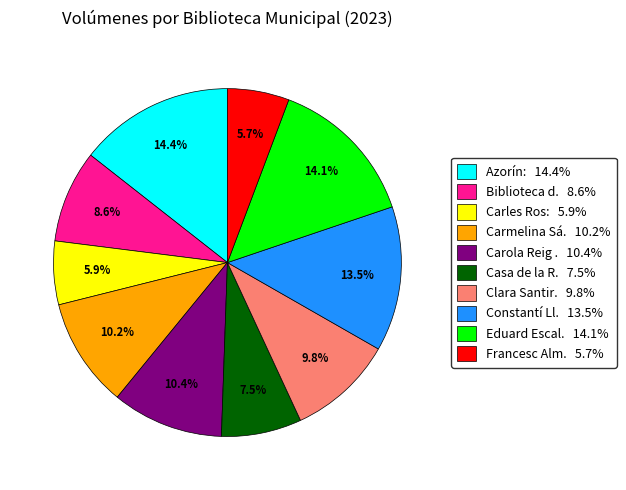

To the nearest percent, what is the difference between the largest and smallest slice percentages?

9%